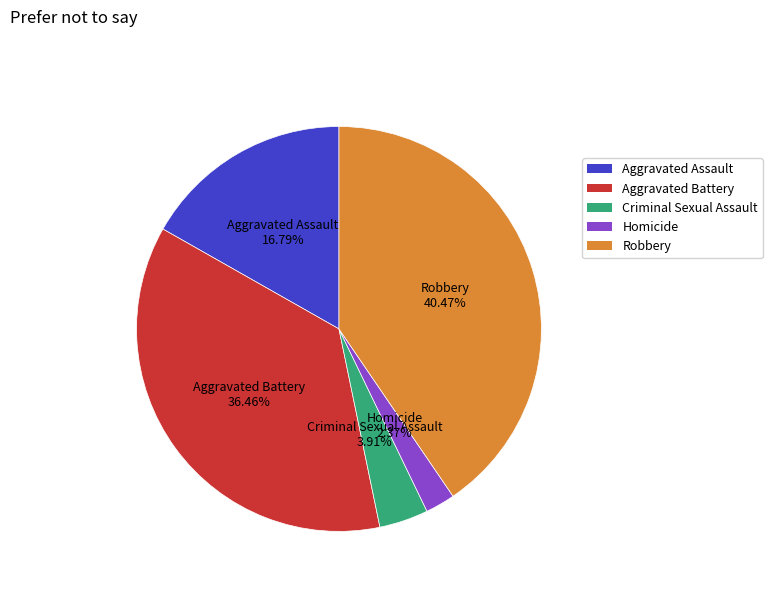

What is the ratio of the value at Aggravated Assault to the value at Criminal Sexual Assault?

4.3